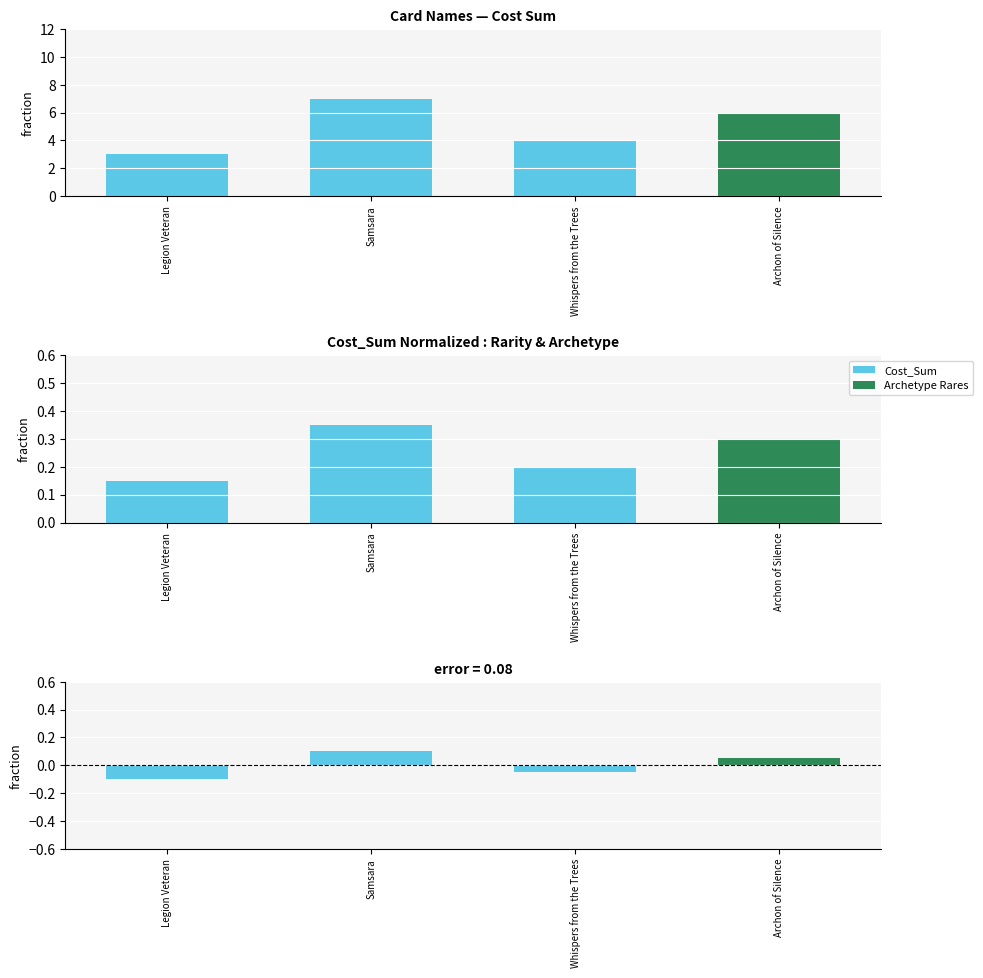

Rank the series at Legion Veteran from highest to lowest value.

Cost_Sum, Cost_Sum (normalized), Cost_Sum (diff from mean)